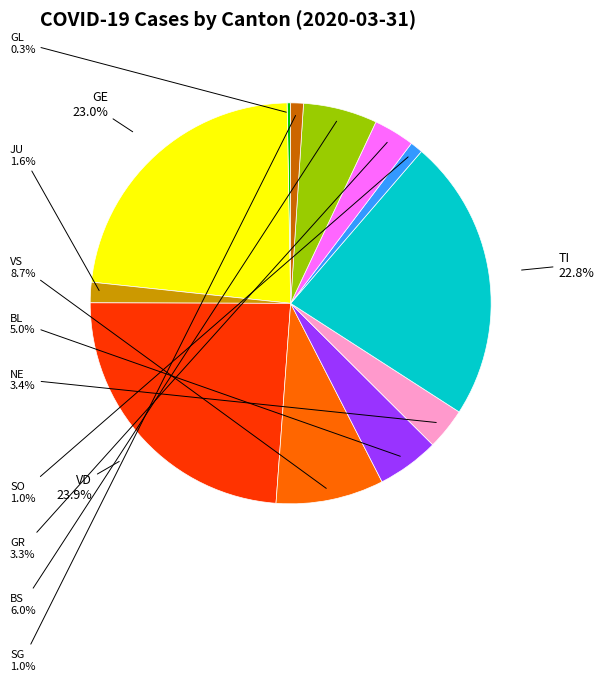

Does any single category account for the majority?

No